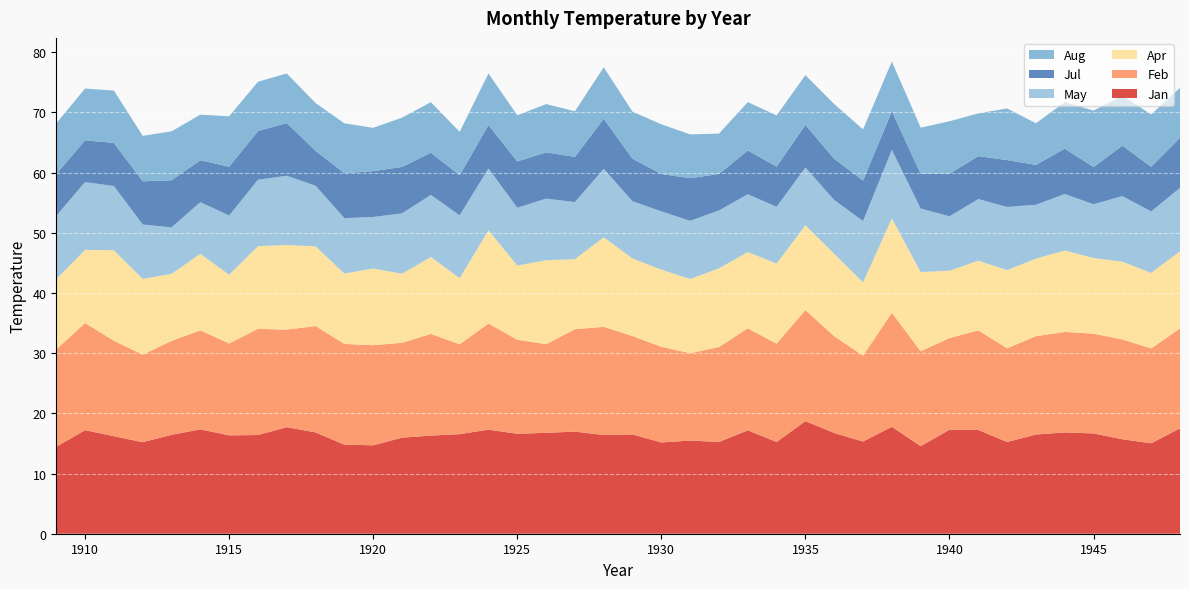

Reading left to right, extract all data points from this chart.

Jan: 1909=14.4	1910=17.2	1911=16.2	1912=15.2	1913=16.4	1914=17.3	1915=16.3	1916=16.4	1917=17.7	1918=16.8	1919=14.8	1920=14.7	1921=16.0	1922=16.3	1923=16.5	1924=17.3	1925=16.6	1926=16.8	1927=17.0	1928=16.4	1929=16.5	1930=15.2	1931=15.5	1932=15.2	1933=17.2	1934=15.2	1935=18.7	1936=16.7	1937=15.3	1938=17.8	1939=14.5	1940=17.3	1941=17.2	1942=15.2	1943=16.5	1944=16.8	1945=16.7	1946=15.7	1947=15.0	1948=17.5
Feb: 1909=16.2	1910=17.8	1911=15.9	1912=14.6	1913=15.6	1914=16.4	1915=15.3	1916=17.6	1917=16.2	1918=17.7	1919=16.7	1920=16.6	1921=15.8	1922=16.9	1923=14.9	1924=17.6	1925=15.6	1926=14.7	1927=17.0	1928=18.0	1929=16.4	1930=15.9	1931=14.5	1932=15.8	1933=16.9	1934=16.3	1935=18.5	1936=16.1	1937=14.3	1938=18.9	1939=15.8	1940=15.2	1941=16.5	1942=15.6	1943=16.3	1944=16.7	1945=16.6	1946=16.6	1947=15.8	1948=16.6
Apr: 1909=11.7	1910=12.2	1911=15.0	1912=12.6	1913=11.2	1914=12.7	1915=11.4	1916=13.7	1917=14.1	1918=13.2	1919=11.7	1920=12.7	1921=11.5	1922=12.8	1923=11.0	1924=15.5	1925=12.3	1926=13.9	1927=11.6	1928=14.9	1929=12.9	1930=12.8	1931=12.3	1932=13.1	1933=12.7	1934=13.3	1935=14.1	1936=13.7	1937=12.2	1938=15.7	1939=13.2	1940=11.2	1941=11.6	1942=13.0	1943=12.9	1944=13.5	1945=12.6	1946=12.9	1947=12.6	1948=12.8
May: 1909=10.5	1910=11.3	1911=10.7	1912=9.0	1913=7.7	1914=8.6	1915=9.8	1916=11.0	1917=11.5	1918=10.1	1919=9.2	1920=8.6	1921=10.0	1922=10.3	1923=10.4	1924=10.3	1925=9.6	1926=10.2	1927=9.5	1928=11.3	1929=9.5	1930=9.7	1931=9.7	1932=9.6	1933=9.6	1934=9.4	1935=9.6	1936=9.0	1937=10.2	1938=11.4	1939=10.5	1940=9.0	1941=10.2	1942=10.5	1943=8.9	1944=9.4	1945=8.9	1946=10.9	1947=10.2	1948=10.5
Jul: 1909=7.0	1910=6.9	1911=7.2	1912=7.2	1913=7.8	1914=7.0	1915=8.1	1916=8.1	1917=8.8	1918=5.8	1919=7.5	1920=7.6	1921=7.7	1922=7.0	1923=6.7	1924=7.2	1925=7.7	1926=7.7	1927=7.5	1928=8.3	1929=7.0	1930=6.2	1931=7.1	1932=6.1	1933=7.3	1934=6.7	1935=7.1	1936=6.8	1937=6.7	1938=6.4	1939=5.8	1940=7.1	1941=7.1	1942=7.8	1943=6.6	1944=7.5	1945=6.2	1946=8.4	1947=7.4	1948=8.3
Aug: 1909=8.4	1910=8.6	1911=8.7	1912=7.5	1913=8.1	1914=7.6	1915=8.4	1916=8.2	1917=8.2	1918=7.9	1919=8.3	1920=7.2	1921=8.2	1922=8.4	1923=7.2	1924=8.6	1925=7.7	1926=8.0	1927=7.6	1928=8.6	1929=7.8	1930=8.3	1931=7.3	1932=6.7	1933=8.0	1934=8.5	1935=8.3	1936=9.1	1937=8.5	1938=8.3	1939=7.7	1940=8.7	1941=7.1	1942=8.6	1943=6.9	1944=7.7	1945=9.4	1946=8.3	1947=8.7	1948=8.3